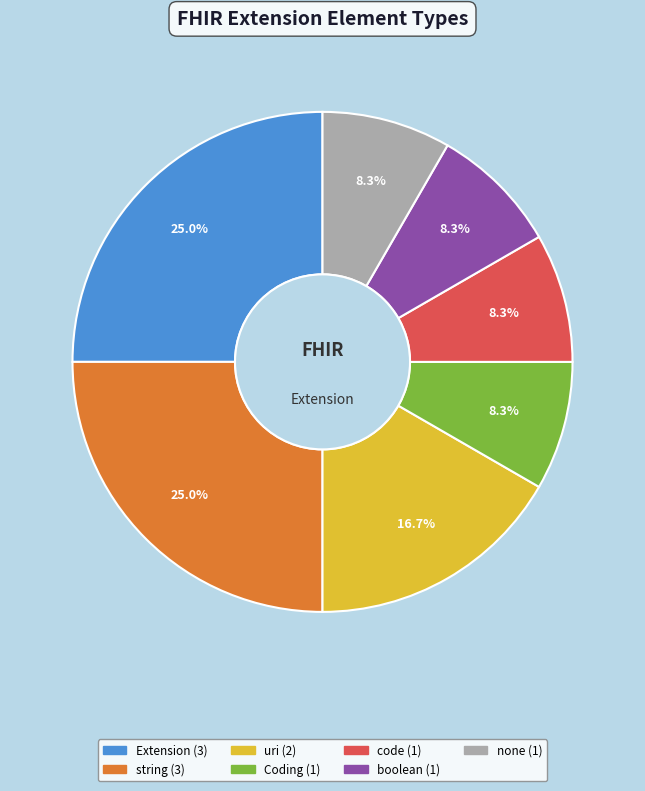

Does any single category account for the majority?

No